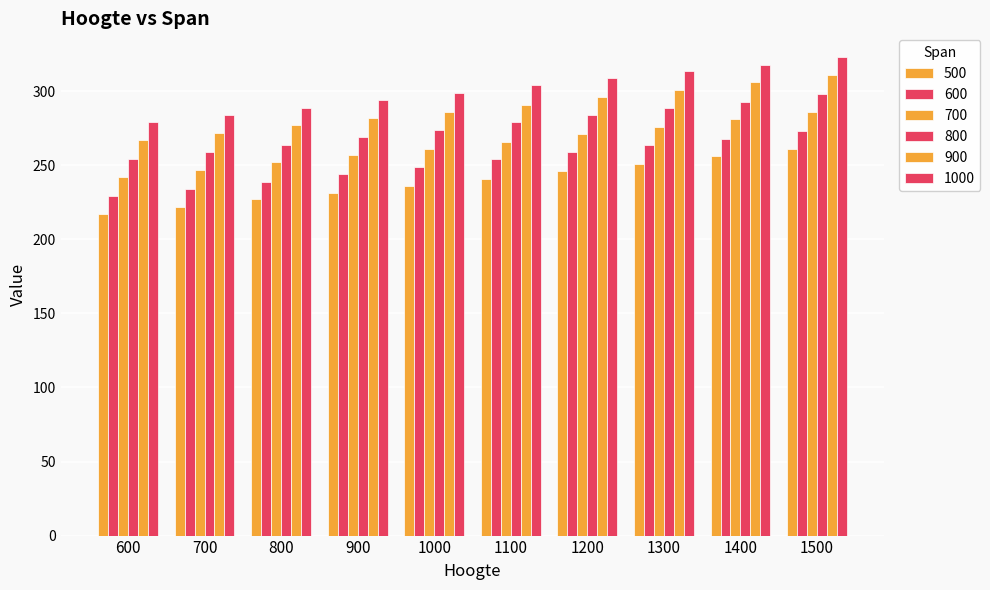

What is the highest value of the 900 series?

311